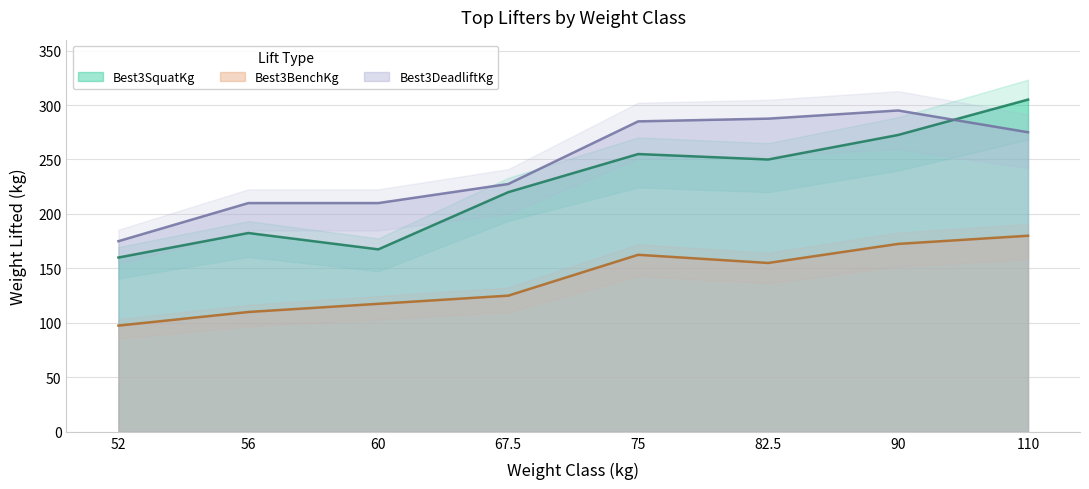

True or false: Best3SquatKg has more than 2 interior local peaks.

False